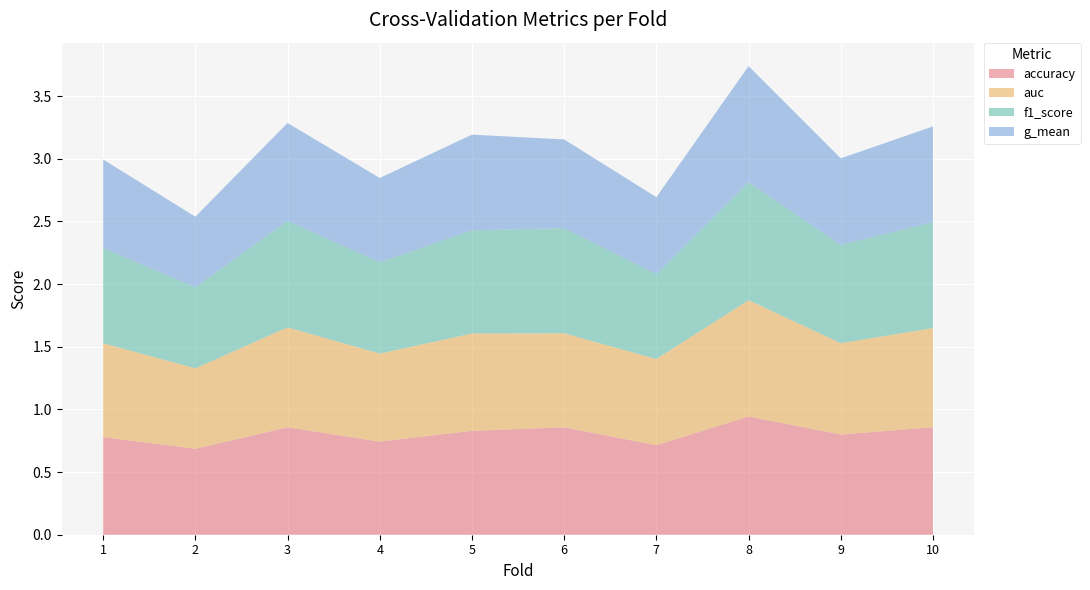

Reading left to right, extract all data points from this chart.

accuracy: 0.8	0.7	0.9	0.7	0.8	0.9	0.7	0.9	0.8	0.9
auc: 0.8	0.6	0.8	0.7	0.8	0.8	0.7	0.9	0.7	0.8
f1_score: 0.8	0.6	0.9	0.7	0.8	0.8	0.7	0.9	0.8	0.8
g_mean: 0.7	0.6	0.8	0.7	0.8	0.7	0.6	0.9	0.7	0.8